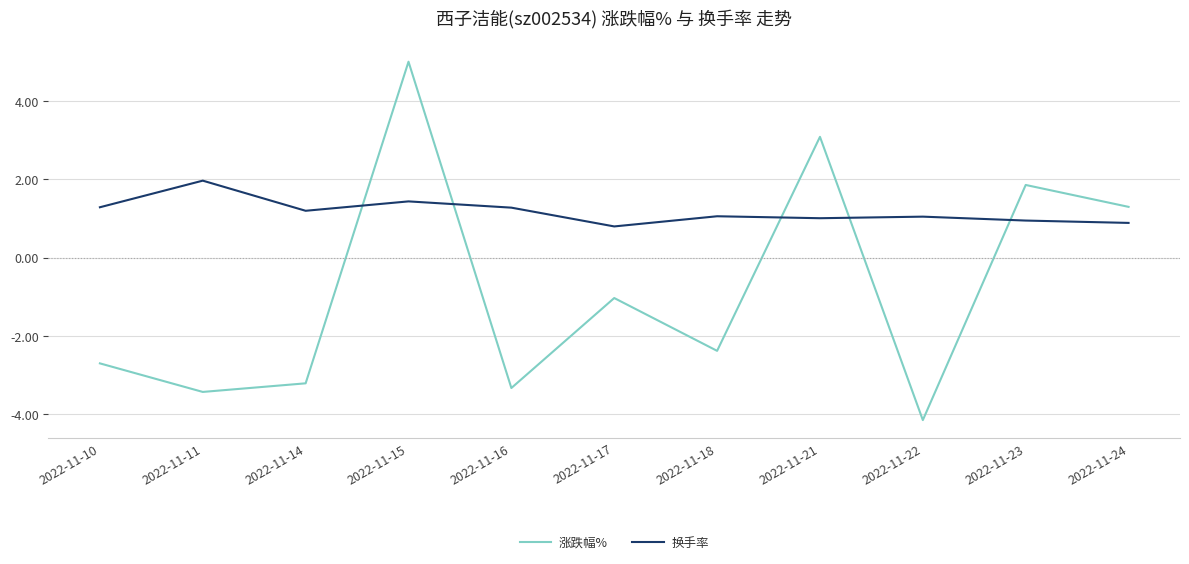

After their last crossing, which series has the higher values: 涨跌幅% or 换手率?

涨跌幅%